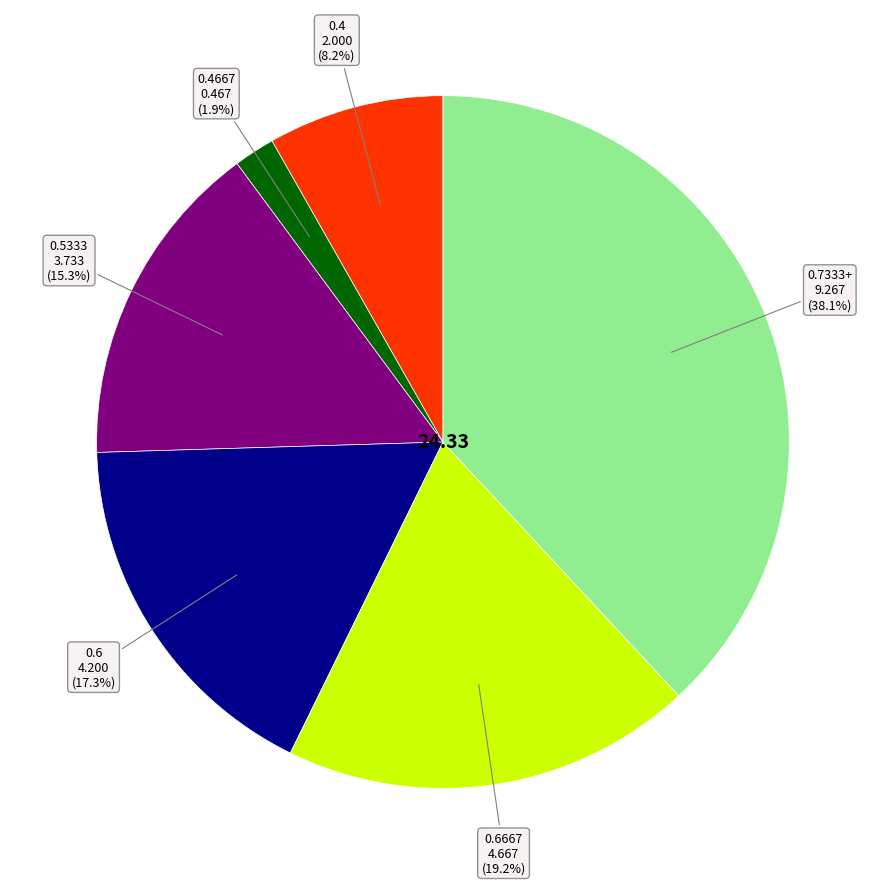

Combined, what portion of the pie is 0.7333+ and 0.6667?

57.3%